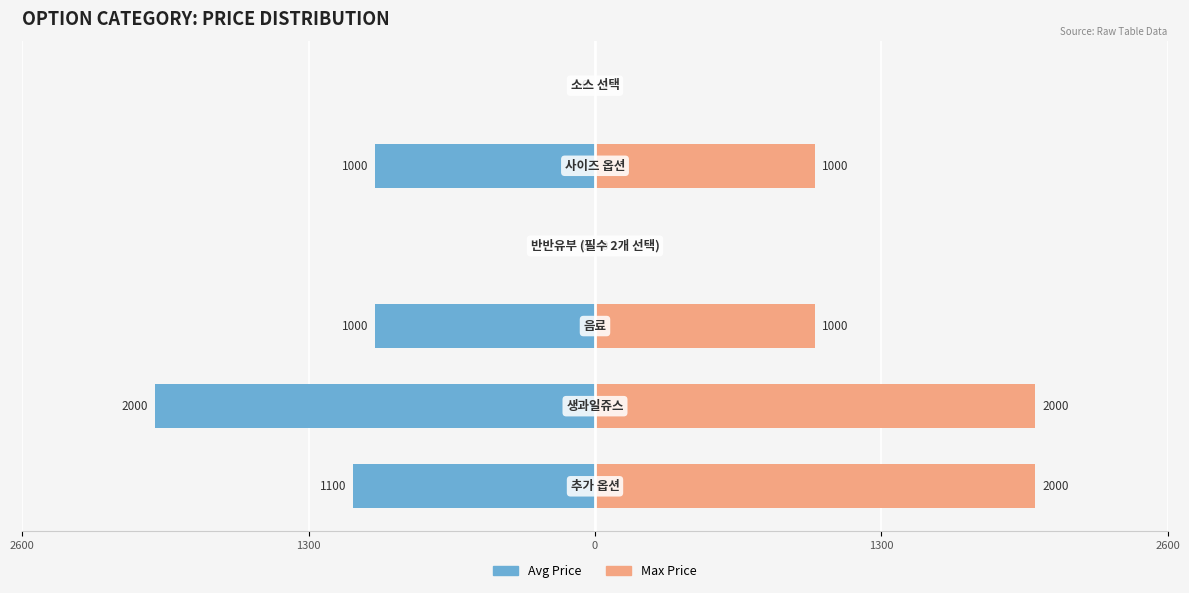

How many distinct data groups are displayed?

2